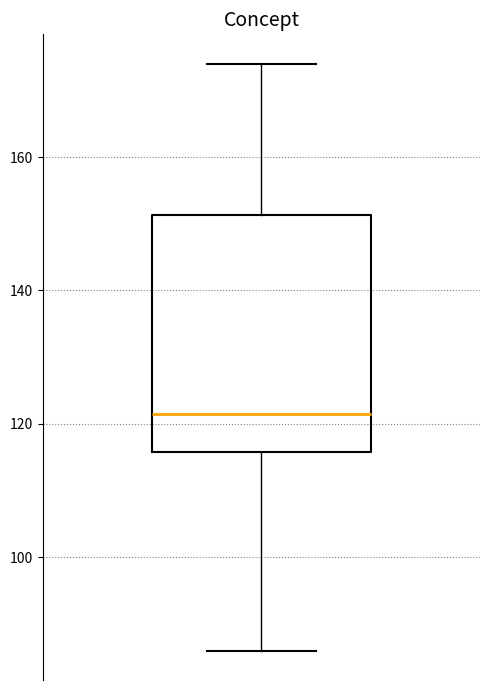

Read this box plot against the y-axis: the position of the median line, the range covered by the box, and the ends of both whiskers. The values are not printed on the chart, so give them approximately, as read against the axis.

median 122, box 116 to 152, whiskers 86 to 174